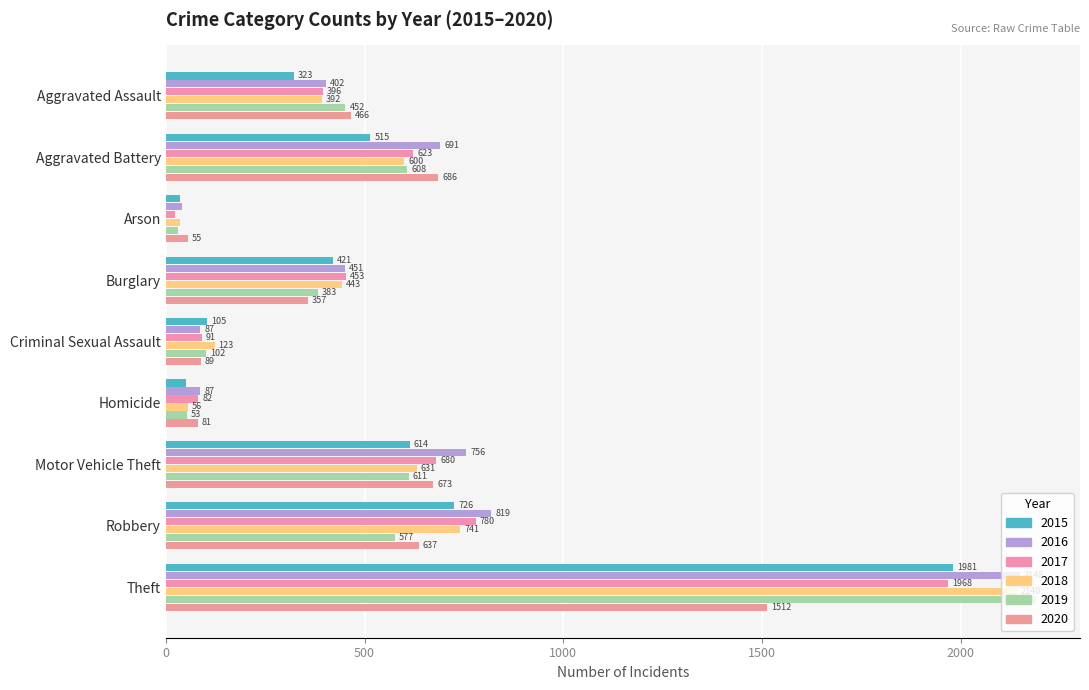

What is the minimum value shown in the chart?

23